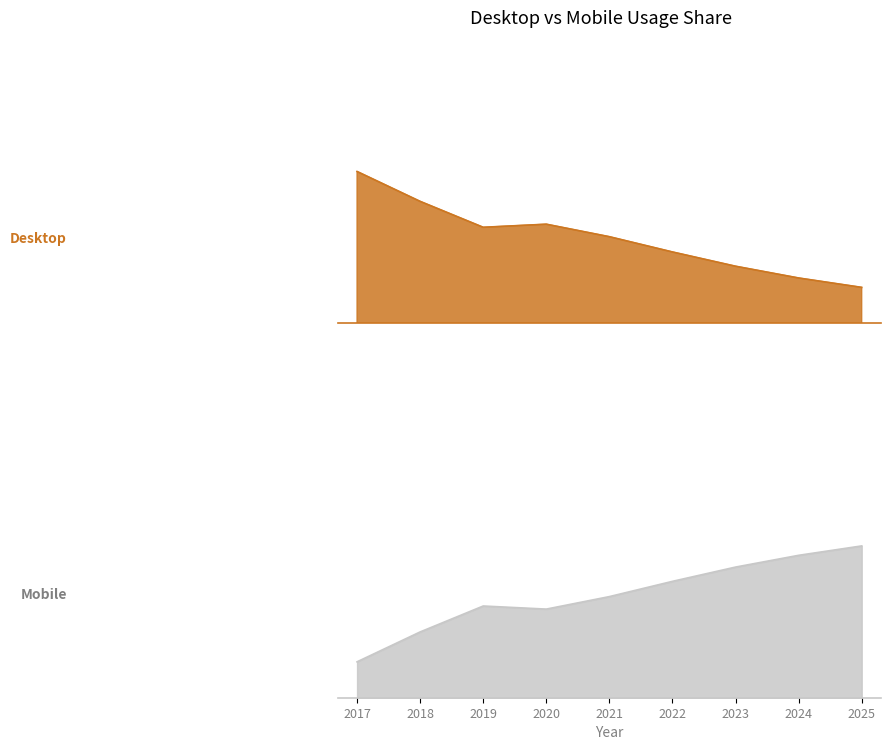

What are all the series names shown in the legend?

Desktop, Mobile